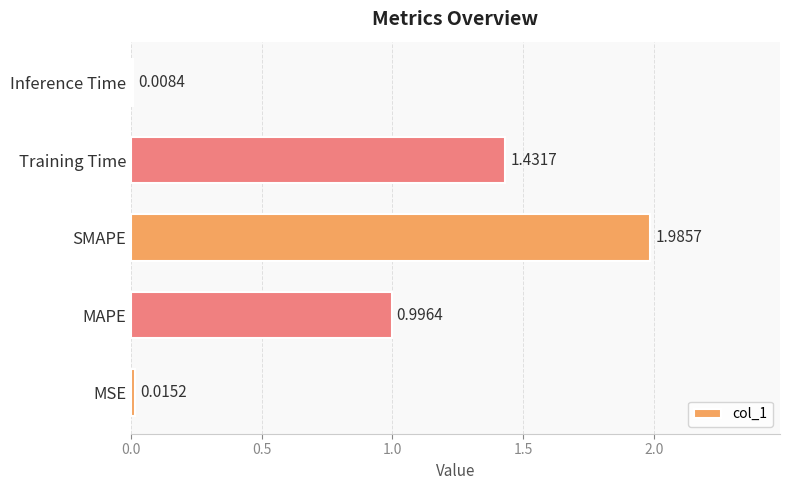

Are the bars horizontal?

Yes